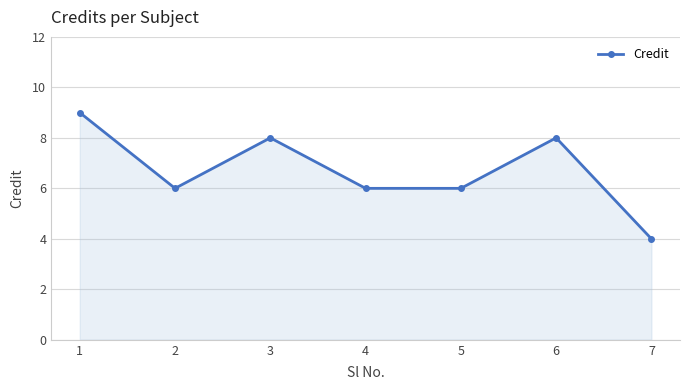

Does the chart display data point markers on the line(s)?

Yes